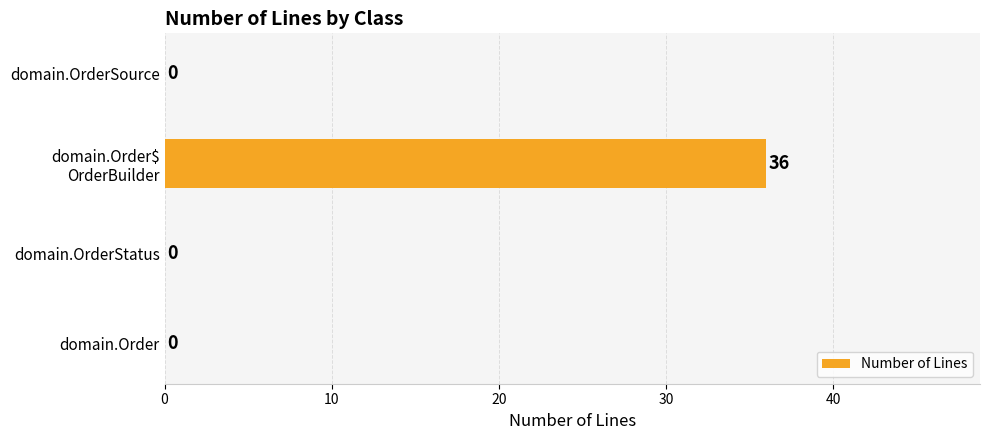

How many positive values are there?

1